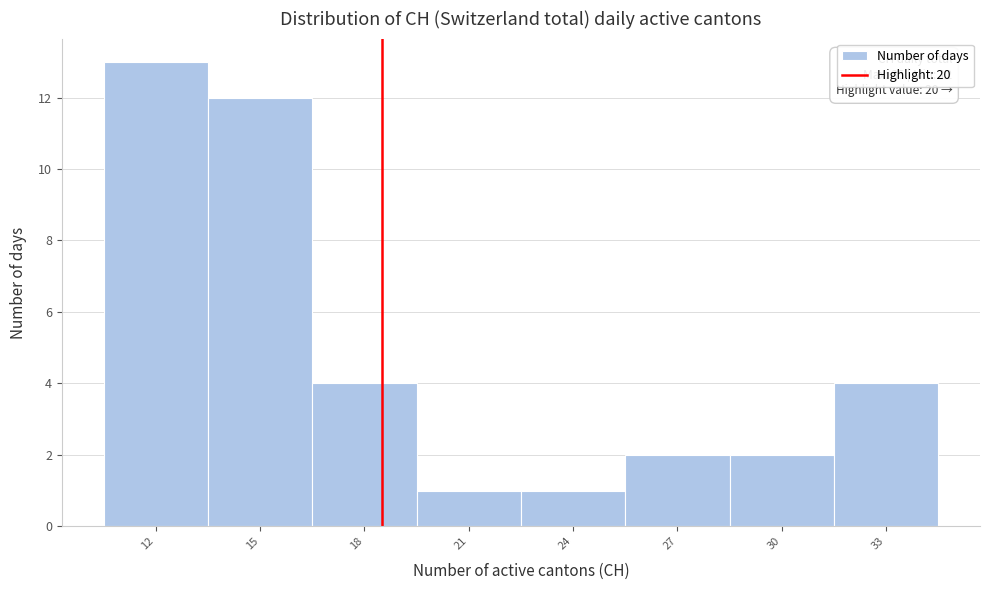

Reading left to right, list all the values displayed in this chart.

13	12	4	1	1	2	2	4